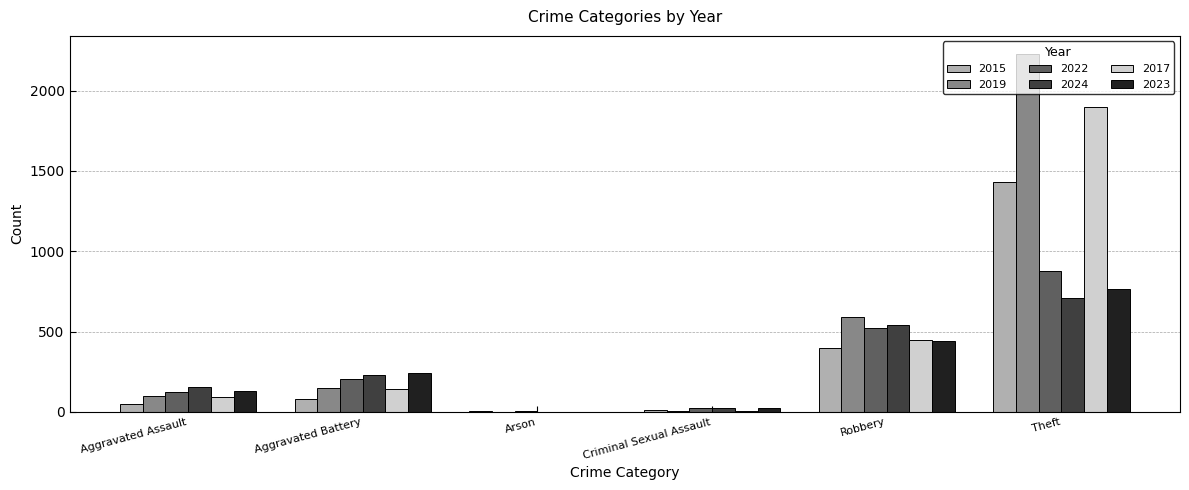

The 2019 series shows 2230 at Theft. True or false?

True